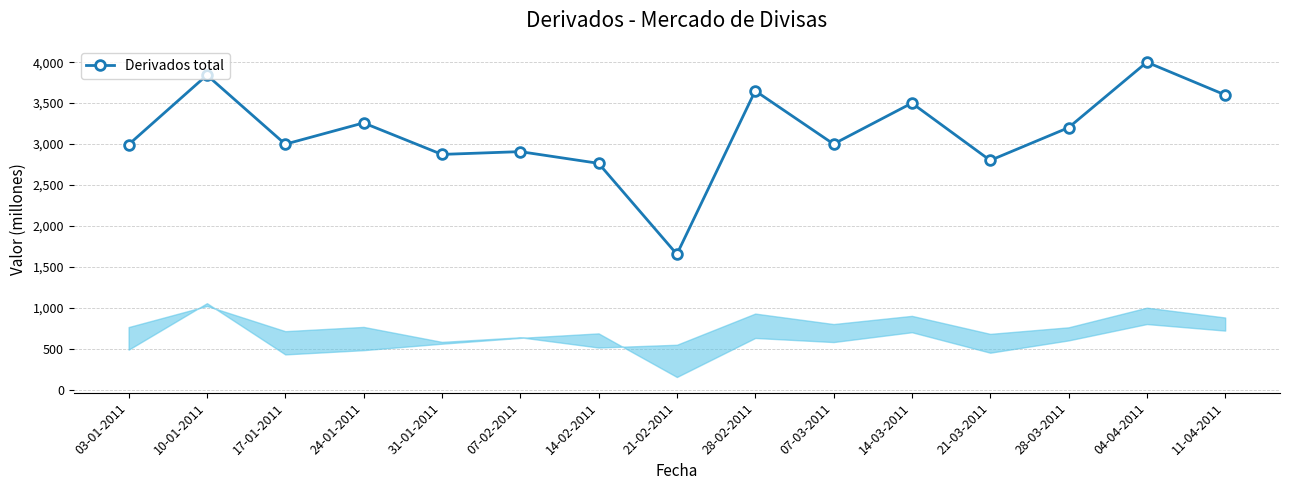

What is the label of the 15th point from the left?

11-04-2011